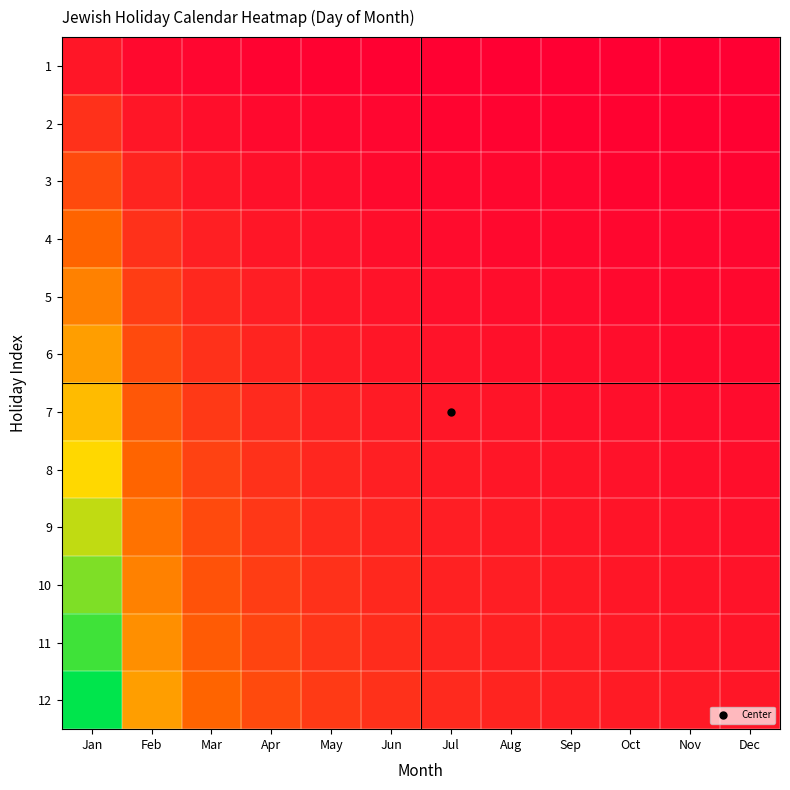

List the series in order of their peak value, lowest first.

1, 2, 3, 4, 5, 6, 7, 8, 9, 10, 11, 12